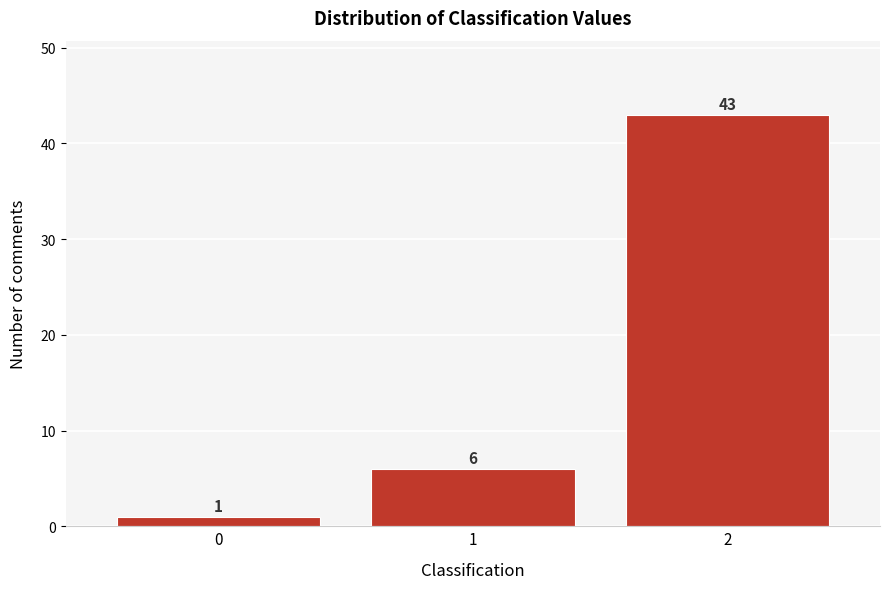

Reading left to right, what are all the values shown in this chart?

0=1	1=6	2=43